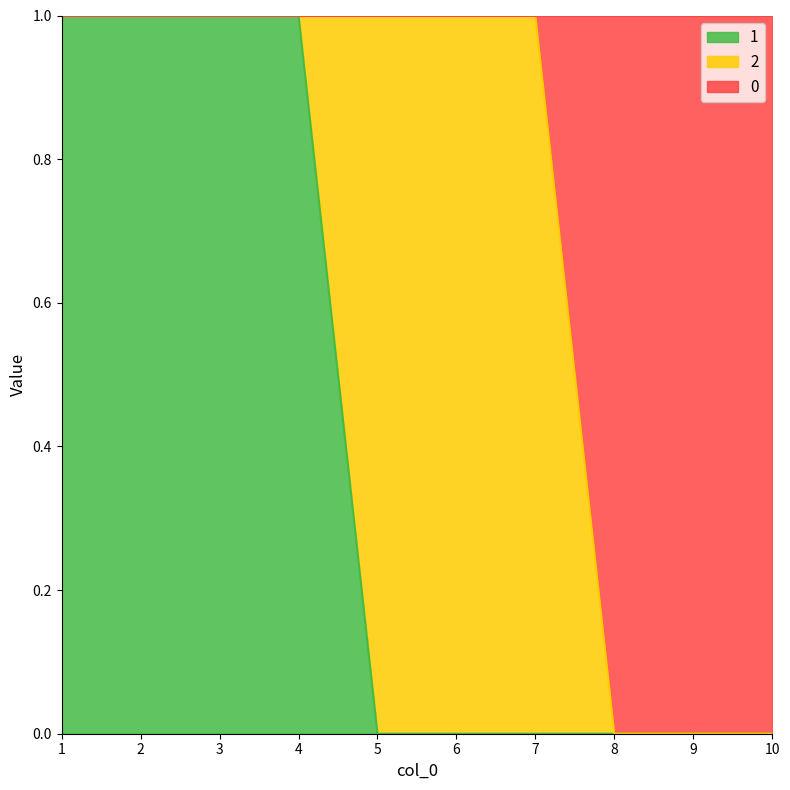

The 1 series shows 1 at 4. True or false?

True